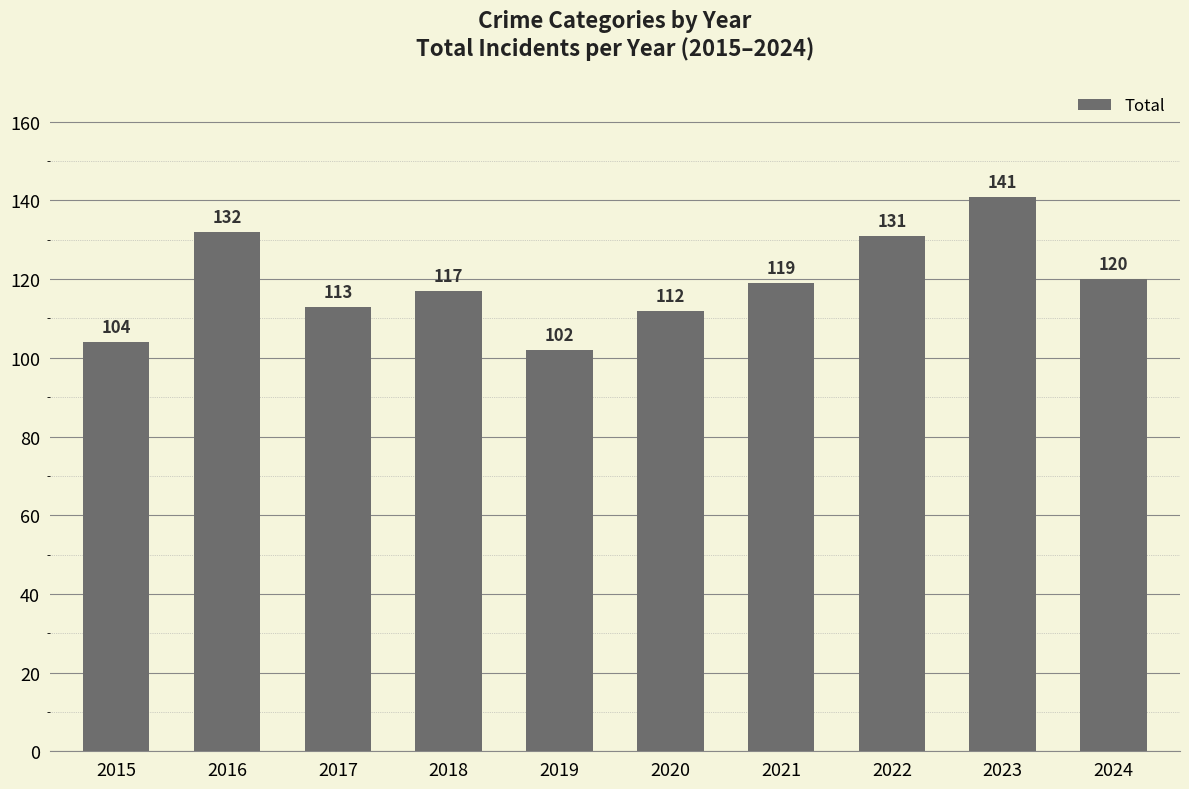

How many values are below 119?

5